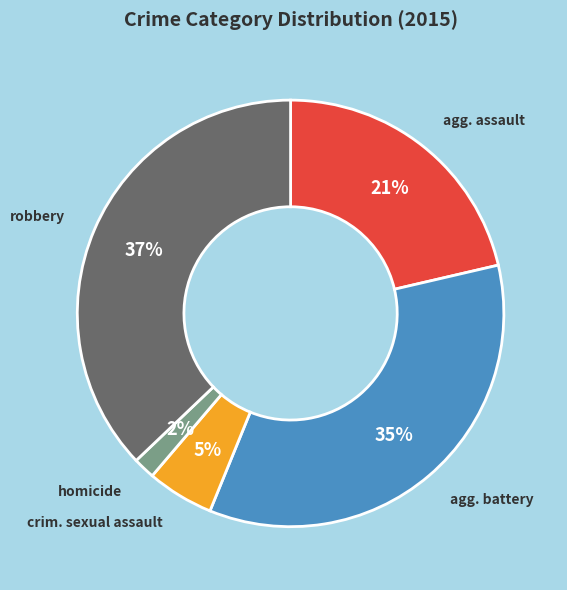

Does any single category account for the majority?

No